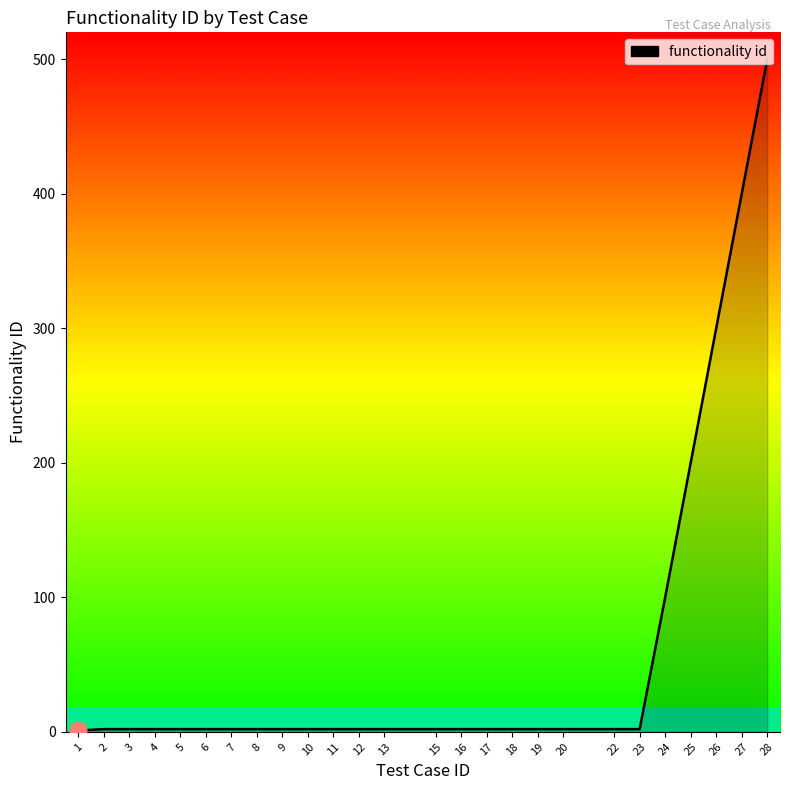

What is the difference between the maximum and minimum values?

499